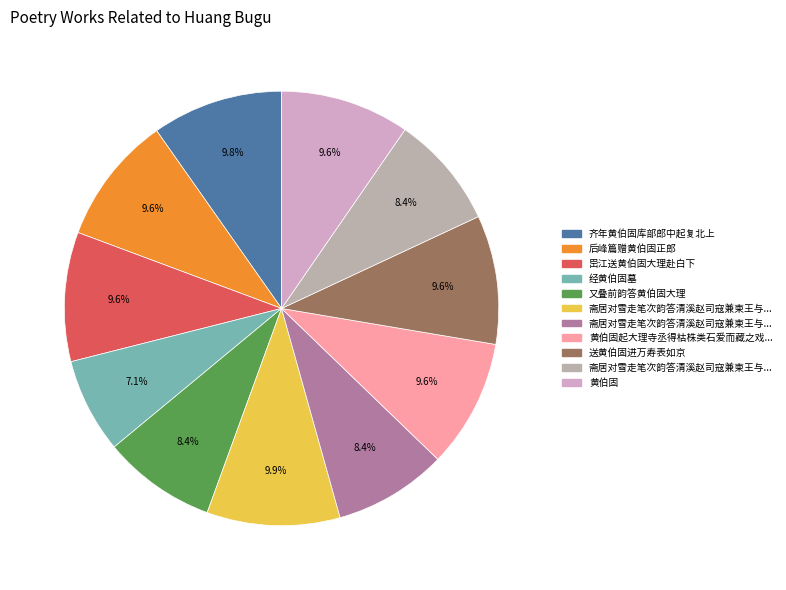

Which category has the biggest portion of the pie?

斋居对雪走笔次韵答清溪赵司寇兼柬王与时胡伯珩黄伯固二首